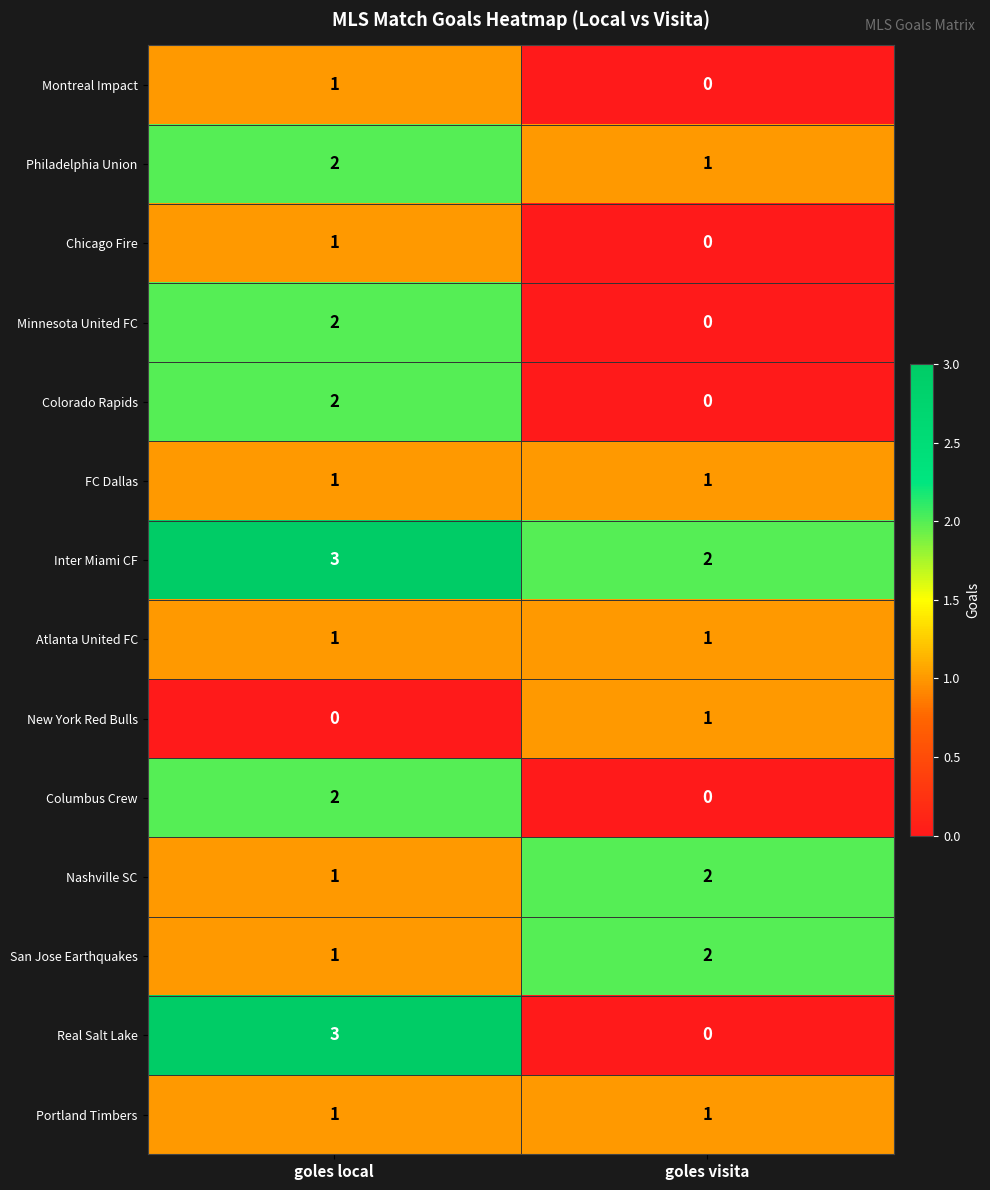

Reading left to right, extract all data points from this chart.

Montreal Impact: goles local=1	goles visita=0
Philadelphia Union: goles local=2	goles visita=1
Chicago Fire: goles local=1	goles visita=0
Minnesota United FC: goles local=2	goles visita=0
Colorado Rapids: goles local=2	goles visita=0
FC Dallas: goles local=1	goles visita=1
Inter Miami CF: goles local=3	goles visita=2
Atlanta United FC: goles local=1	goles visita=1
New York Red Bulls: goles local=0	goles visita=1
Columbus Crew: goles local=2	goles visita=0
Nashville SC: goles local=1	goles visita=2
San Jose Earthquakes: goles local=1	goles visita=2
Real Salt Lake: goles local=3	goles visita=0
Portland Timbers: goles local=1	goles visita=1